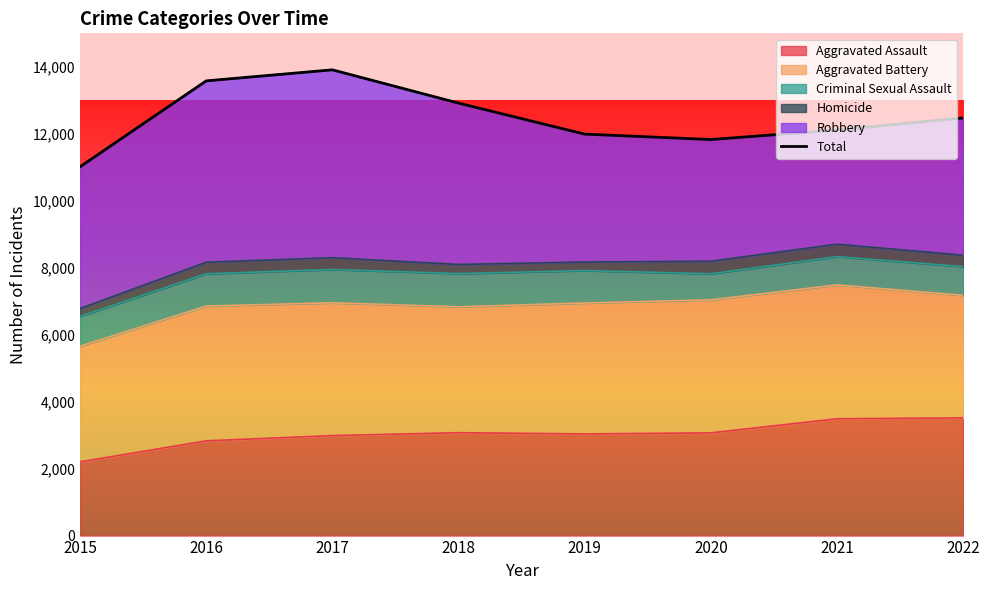

How many points are lower than both their immediate neighbors (excluding endpoints)?

1